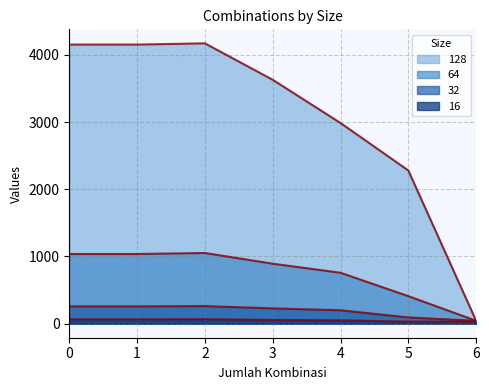

How many series are shown in this chart?

4